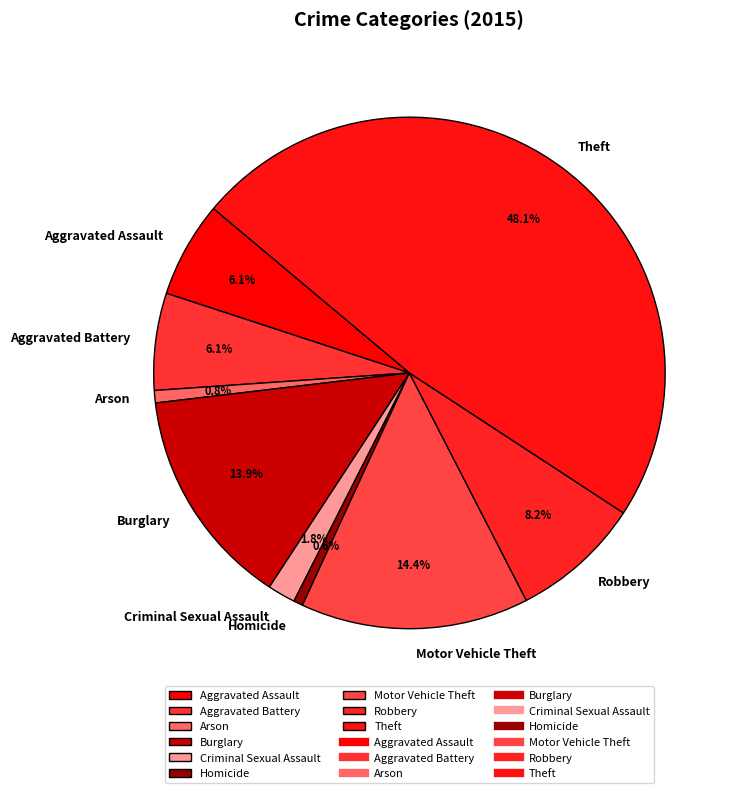

Count the number of slices in the pie.

9